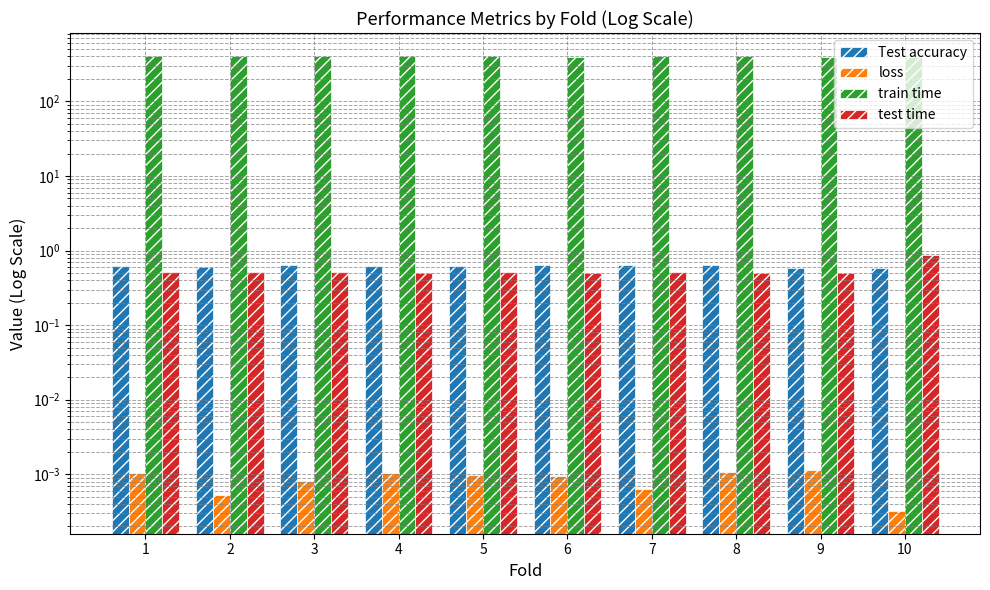

What is the sum of all Test accuracy values?

6.2